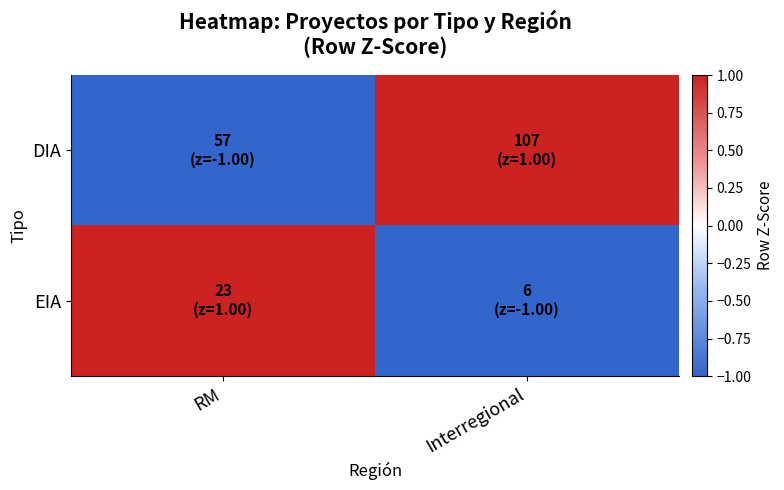

At how many categories does at least one series exceed 0?

2